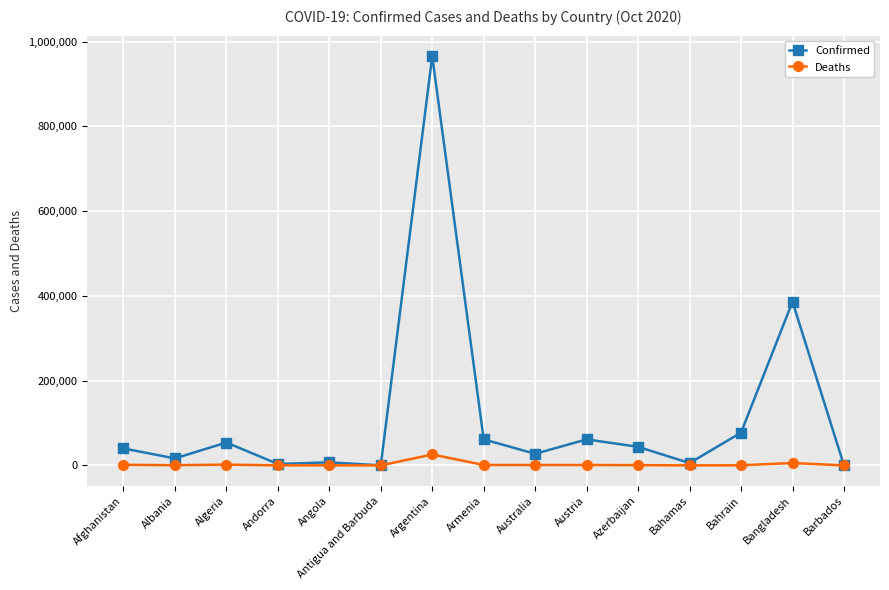

Does the chart display data point markers on the line(s)?

Yes